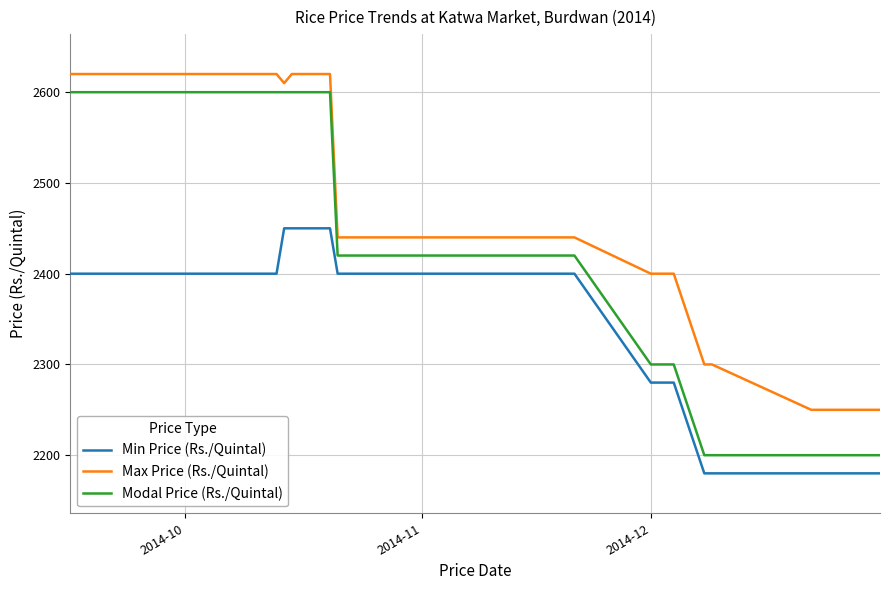

Reading left to right, list all the values displayed in this chart.

Min Price (Rs./Quintal): 2400	2400	2400	2400	2400	2400	2400	2400	2400	2400	2400	2450	2450	2450	2450	2450	2400	2400	2400	2400	2400	2400	2400	2400	2400	2400	2400	2400	2280	2280	2280	2280	2180	2180	2180	2180	2180	2180	2180	2180
Max Price (Rs./Quintal): 2620	2620	2620	2620	2620	2620	2620	2620	2620	2620	2620	2610	2620	2620	2620	2620	2440	2440	2440	2440	2440	2440	2440	2440	2440	2440	2440	2440	2400	2400	2400	2400	2300	2300	2250	2250	2250	2250	2250	2250
Modal Price (Rs./Quintal): 2600	2600	2600	2600	2600	2600	2600	2600	2600	2600	2600	2600	2600	2600	2600	2600	2420	2420	2420	2420	2420	2420	2420	2420	2420	2420	2420	2420	2300	2300	2300	2300	2200	2200	2200	2200	2200	2200	2200	2200